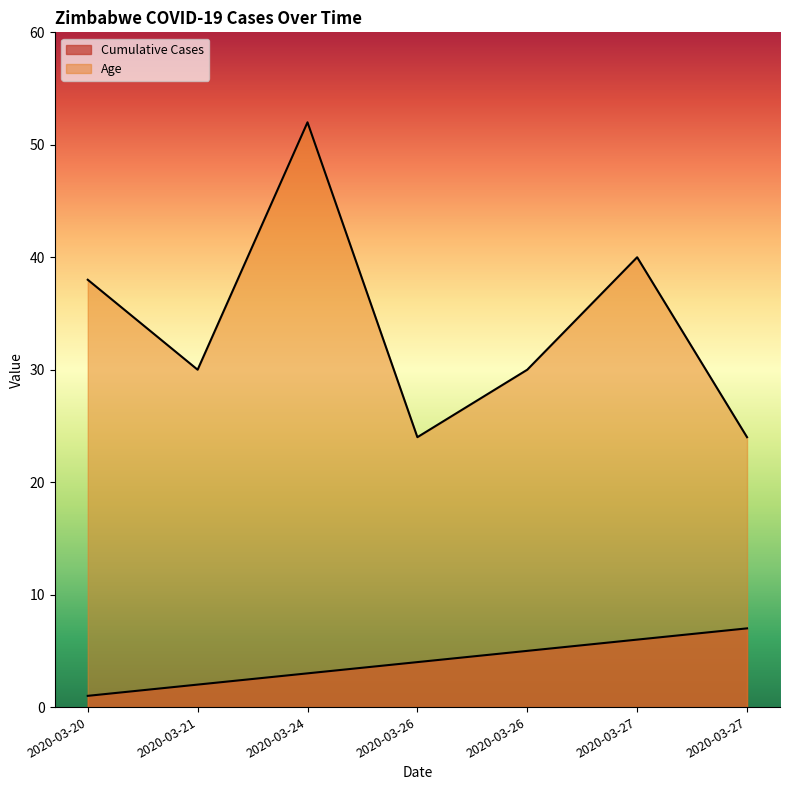

Reading right to left, transcribe all the data shown in this chart.

Cumulative Cases: 7	6	5	4	3	2	1
Age: 24	40	30	24	52	30	38